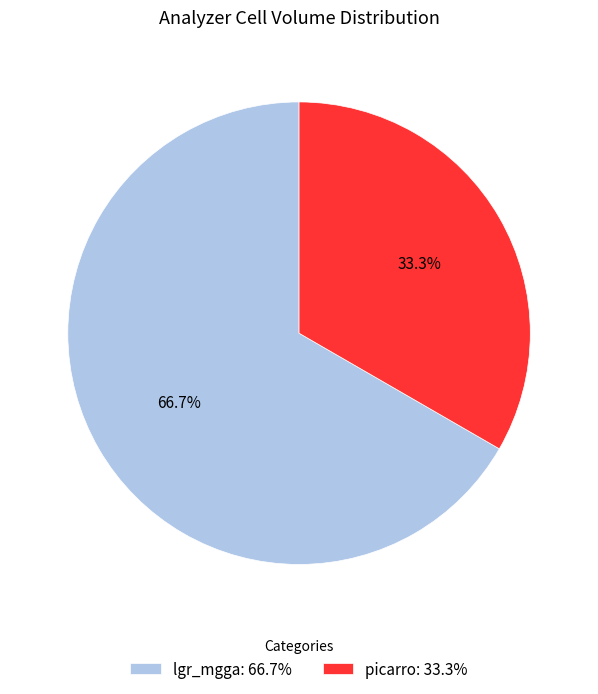

To the nearest percent, what is the combined percentage of lgr_mgga and picarro?

100%